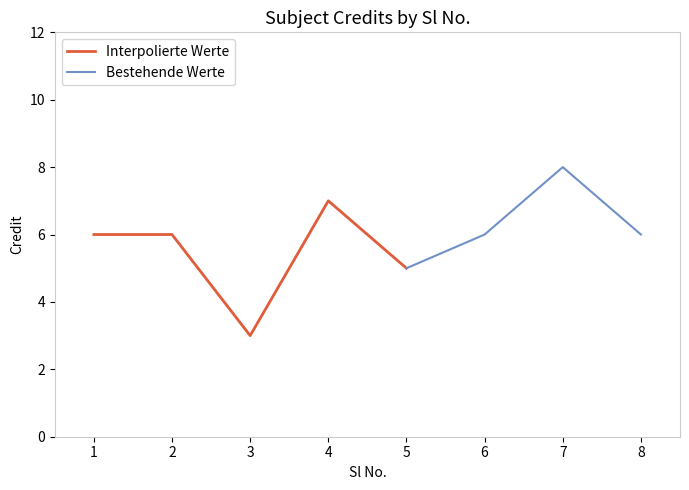

List the labels in order of value, largest first.

7, 4, 1, 2, 6, 8, 5, 3